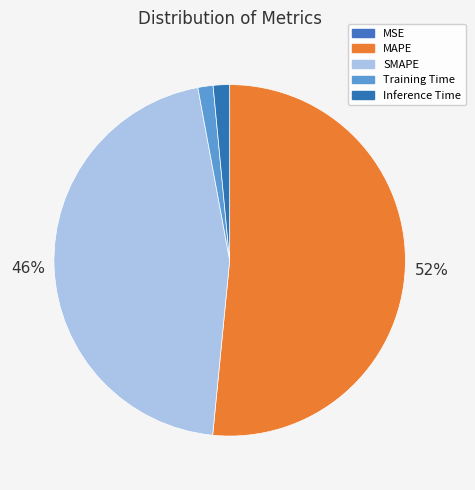

How many segments does this pie chart have?

5